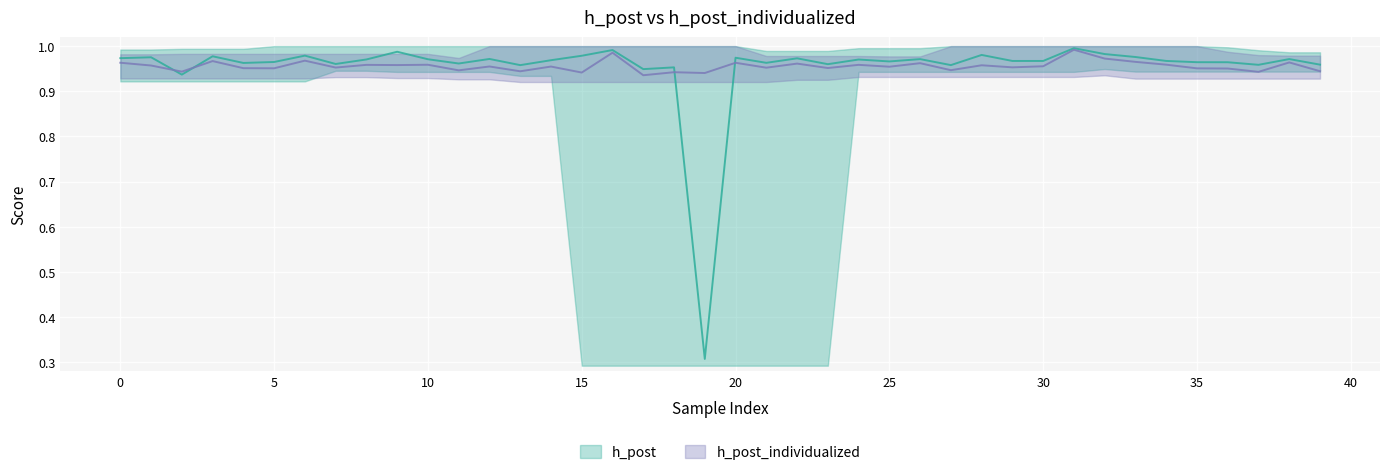

How many times do h_post_individualized and h_post cross each other?

4